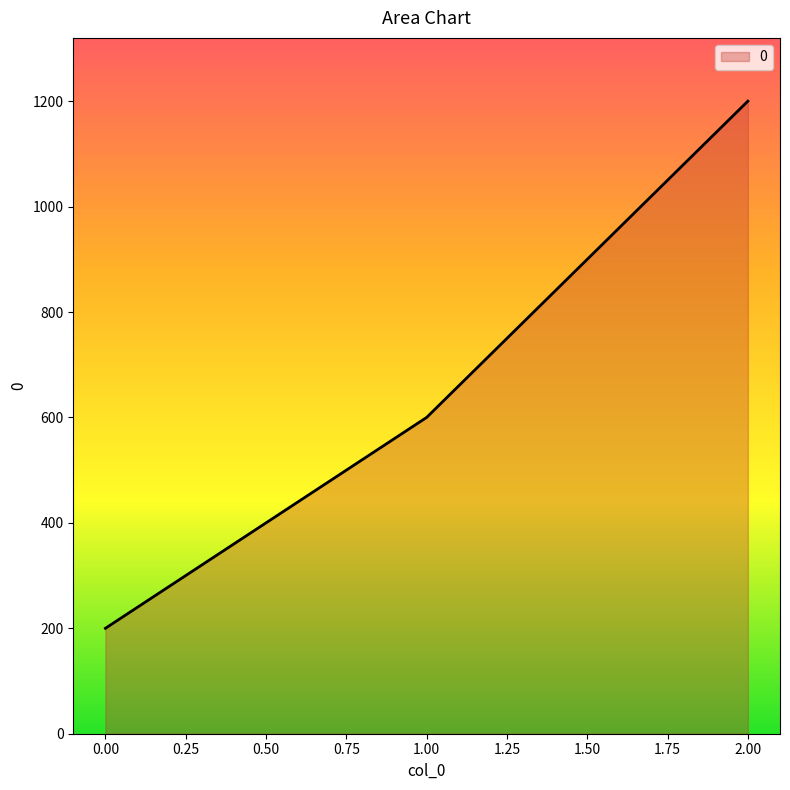

True or false: the data shows 313 at 0.00.

False